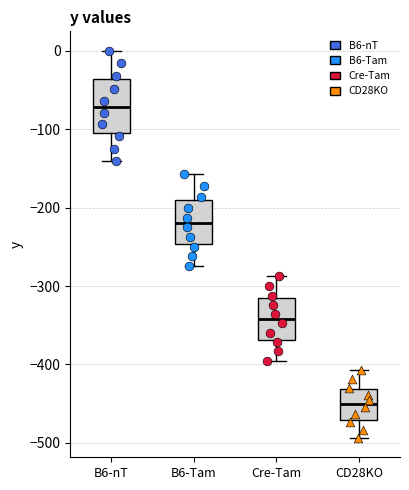

Reading left to right, transcribe this box plot: for each box, give where its median line is, the range the box spans, and where its two whiskers end, as read against the y-axis. The values are not printed on the chart, so give them approximately, as read against the axis.

B6-nT: median -70, box -110 to -40, whiskers -140 to 0
B6-Tam: median -220, box -250 to -190, whiskers -270 to -160
Cre-Tam: median -340, box -370 to -320, whiskers -400 to -290
CD28KO: median -450, box -470 to -430, whiskers -490 to -410